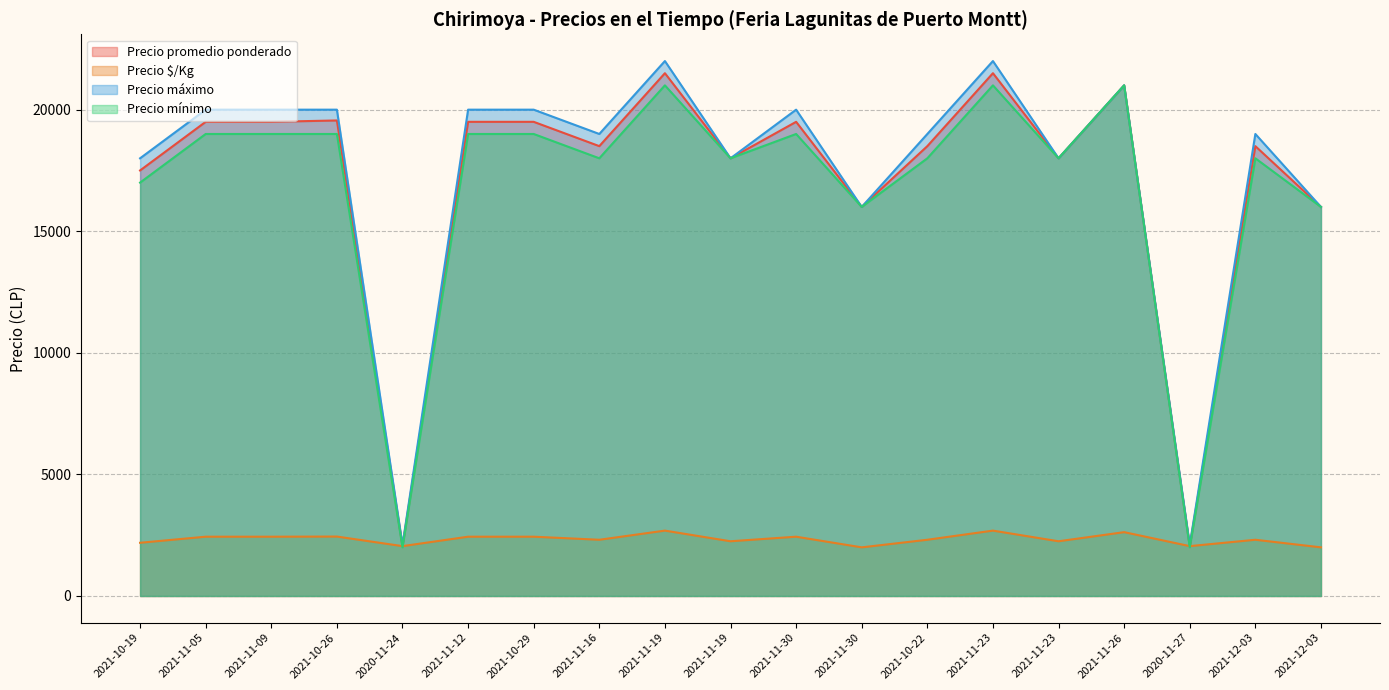

Reading left to right, extract all data points from this chart.

Precio promedio ponderado: 17500	19500	19500	19556	2050	19500	19500	18500	21500	18000	19500	16000	18500	21500	18000	21000	2050	18500	16000
Precio $/Kg: 2188	2438	2438	2444	2050	2438	2438	2312	2688	2250	2438	2000	2312	2688	2250	2625	2050	2312	2000
Precio máximo: 18000	20000	20000	20000	2100	20000	20000	19000	22000	18000	20000	16000	19000	22000	18000	21000	2100	19000	16000
Precio mínimo: 17000	19000	19000	19000	2000	19000	19000	18000	21000	18000	19000	16000	18000	21000	18000	21000	2000	18000	16000